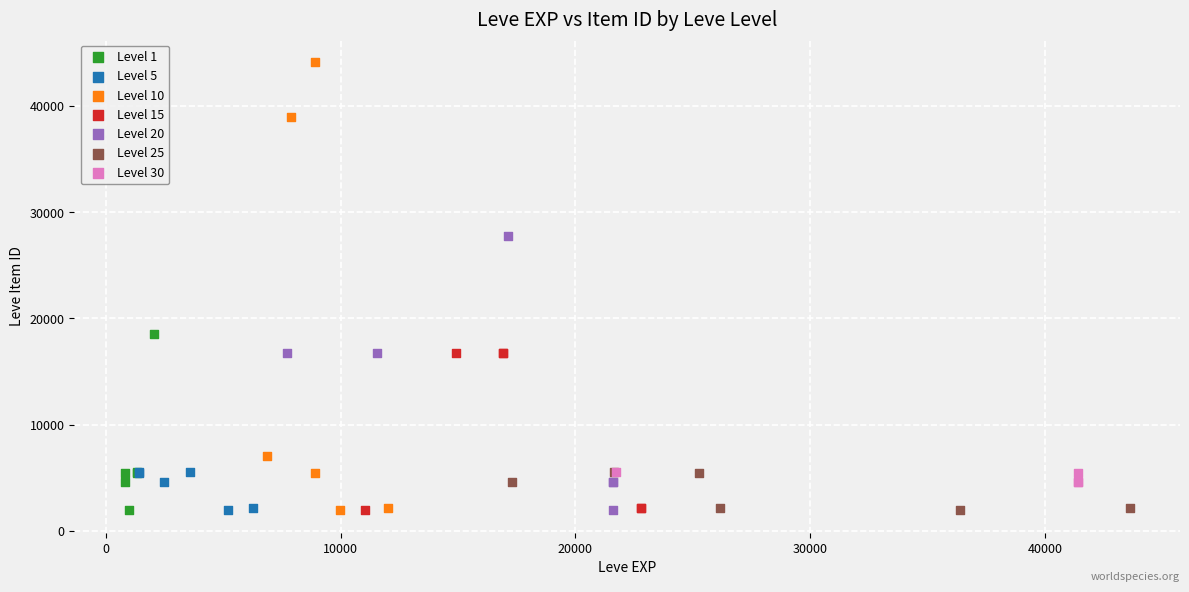

What are all the series names shown in the legend?

Level 1, Level 5, Level 10, Level 15, Level 20, Level 25, Level 30